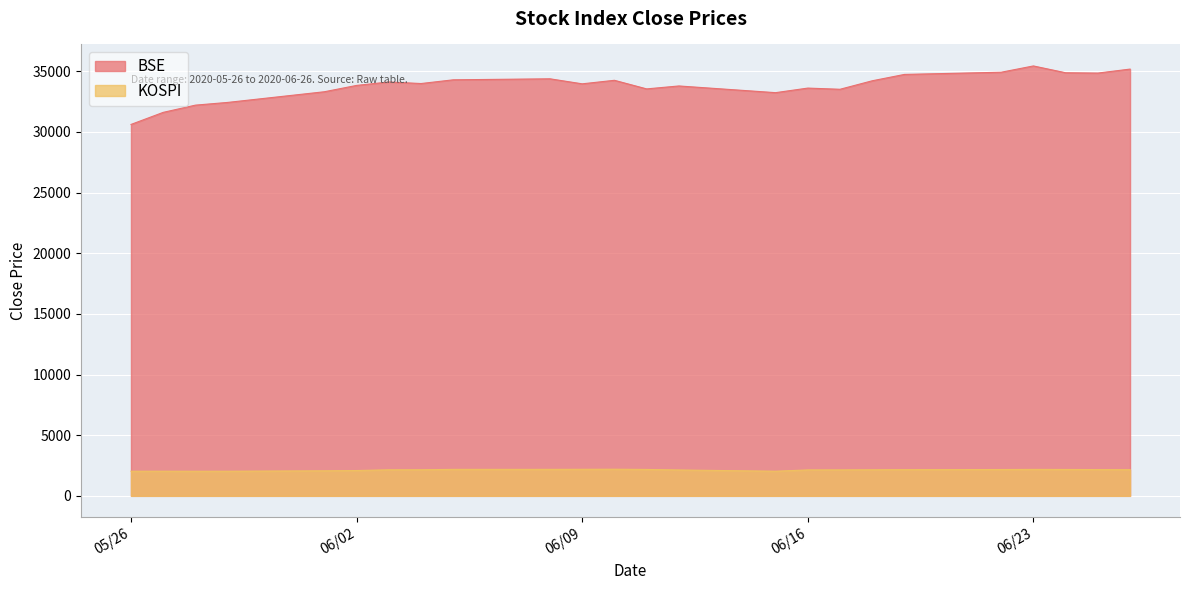

What is the label of the 11th point from the right?

2020-06-12